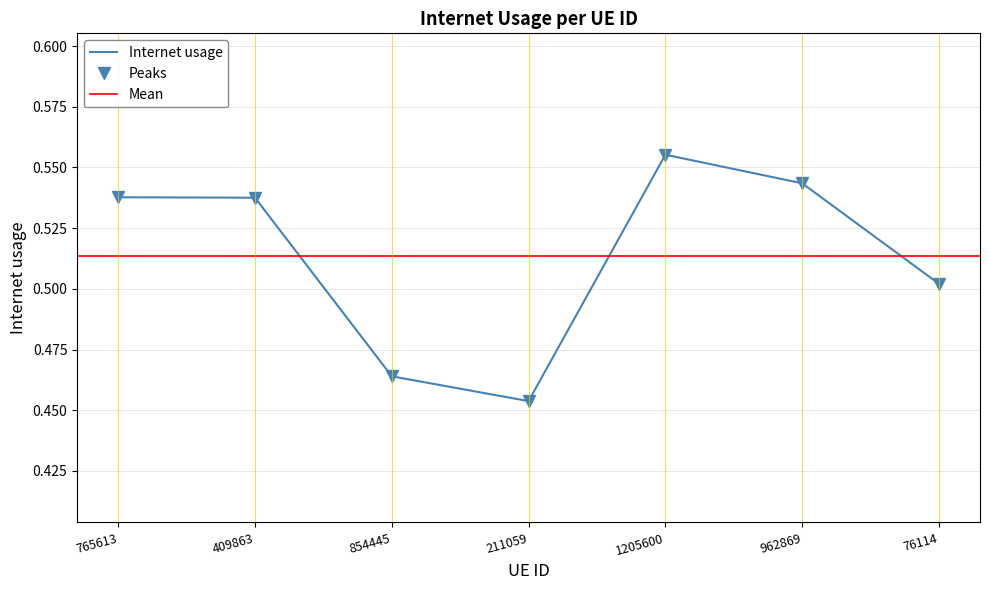

Which label corresponds to the largest value in the chart?

1205600